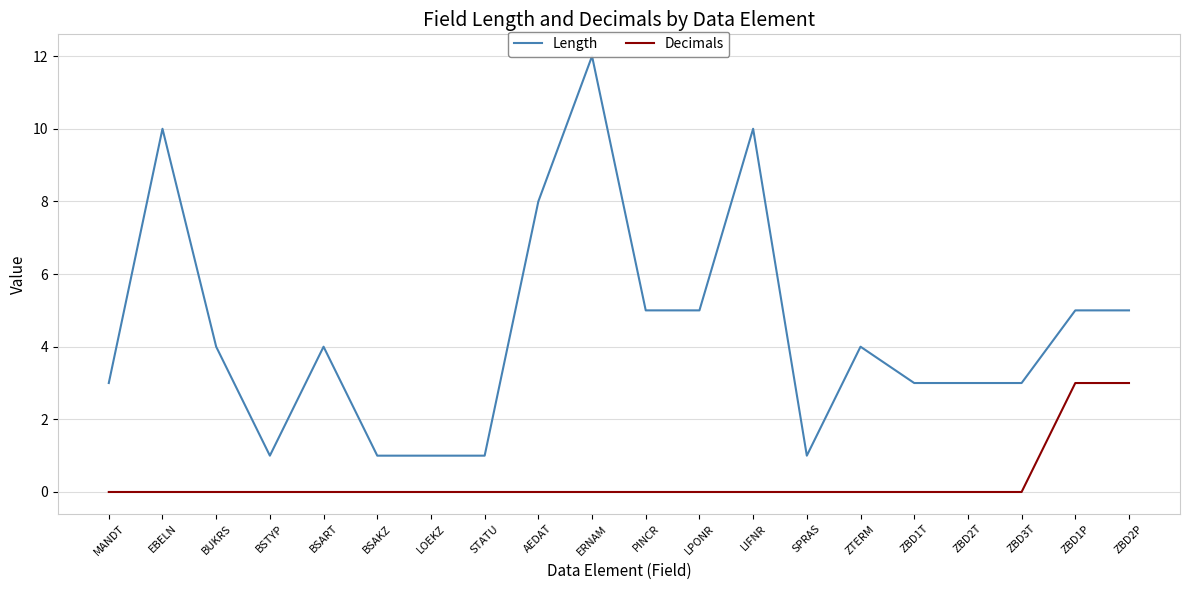

True or false: Length and Decimals intersect in this chart.

False